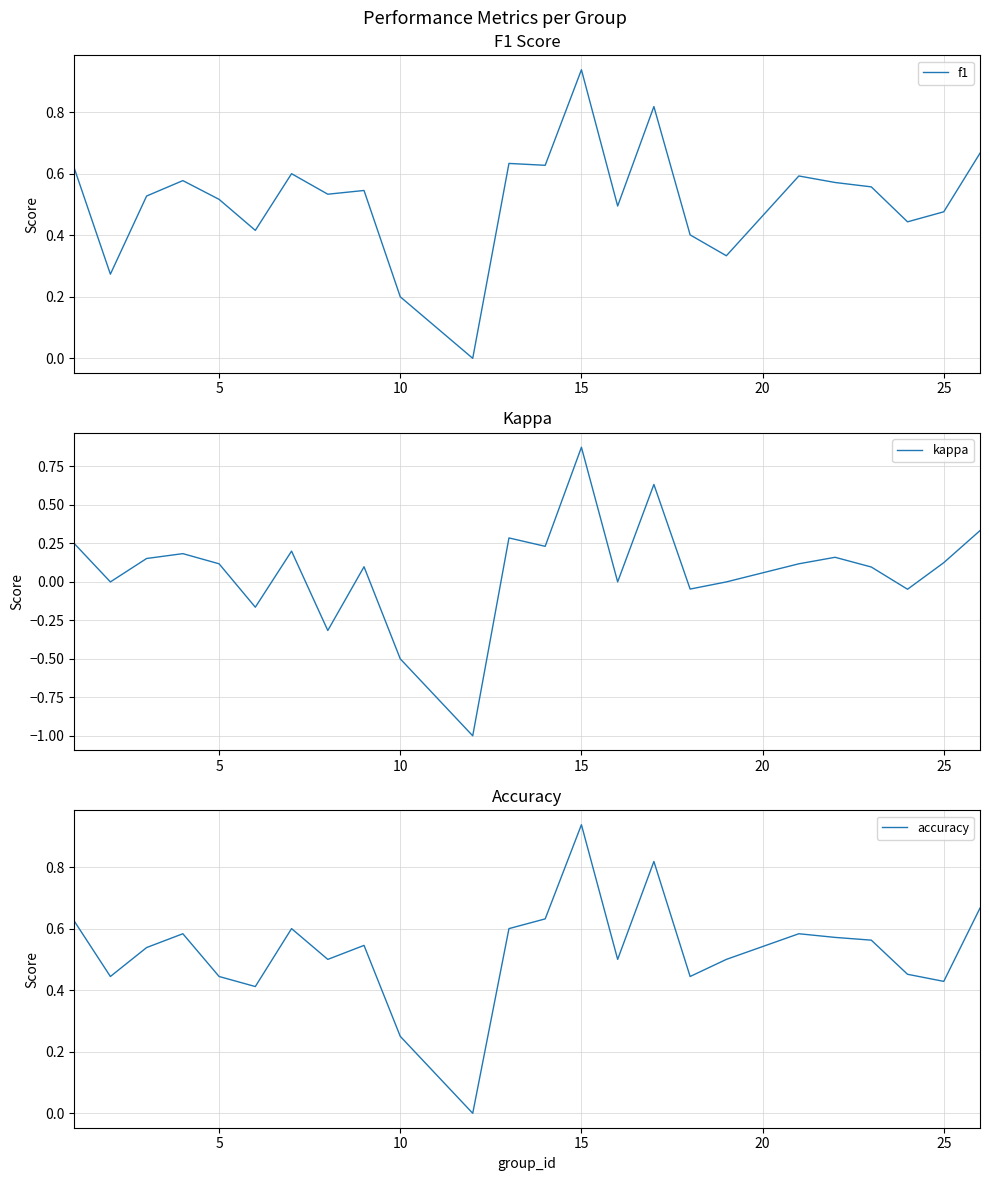

True or false: f1 and kappa cross at least once.

False